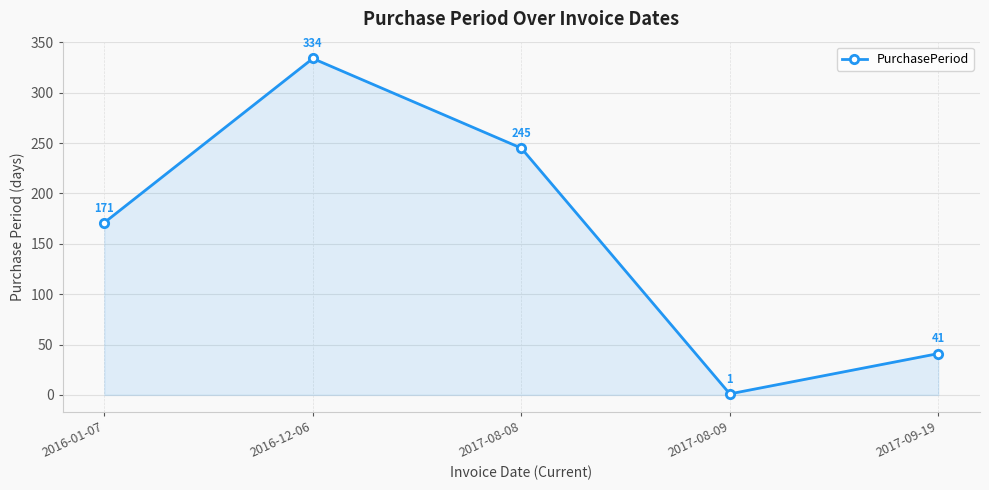

What is the ratio of the value at 2017-08-08 to the value at 2017-08-09?

245.0